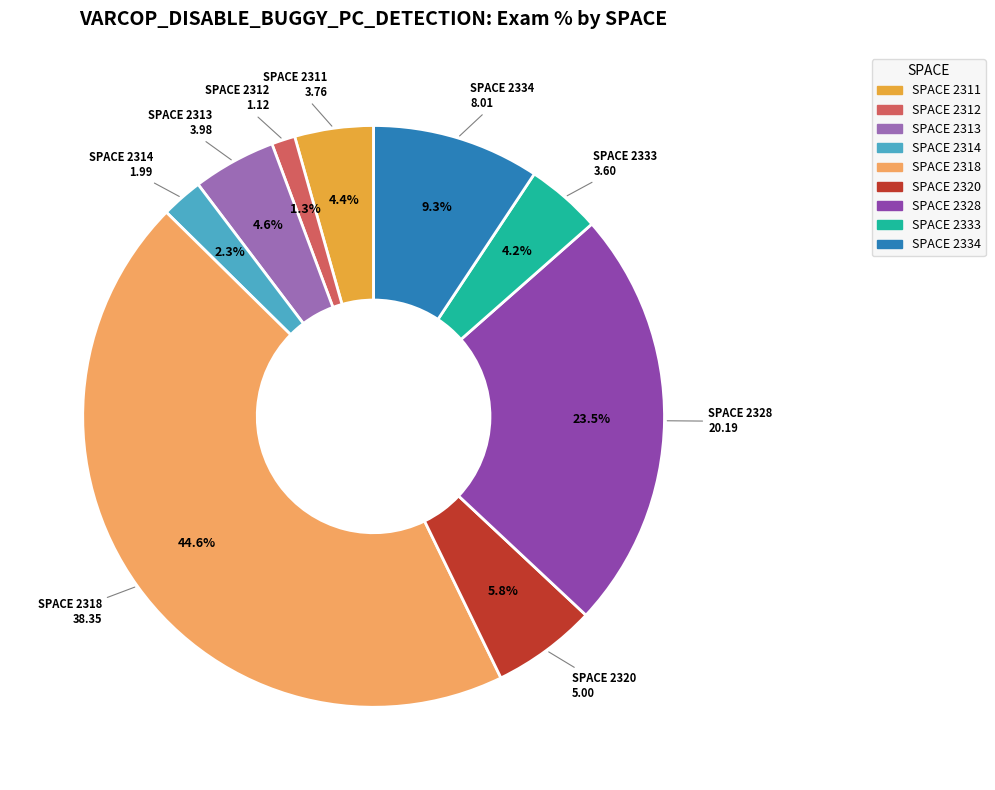

How many segments does this pie chart have?

9